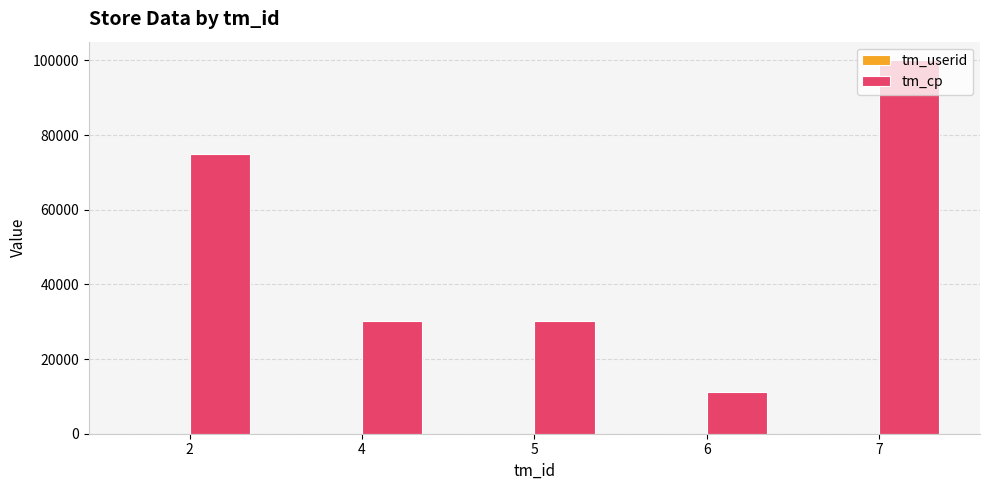

What is the difference between the tm_cp values at 7 and 6?

88888